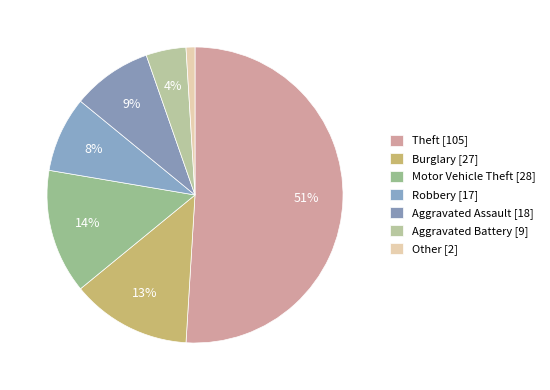

To the nearest percent, what is the combined percentage of Aggravated Battery and Burglary?

17%